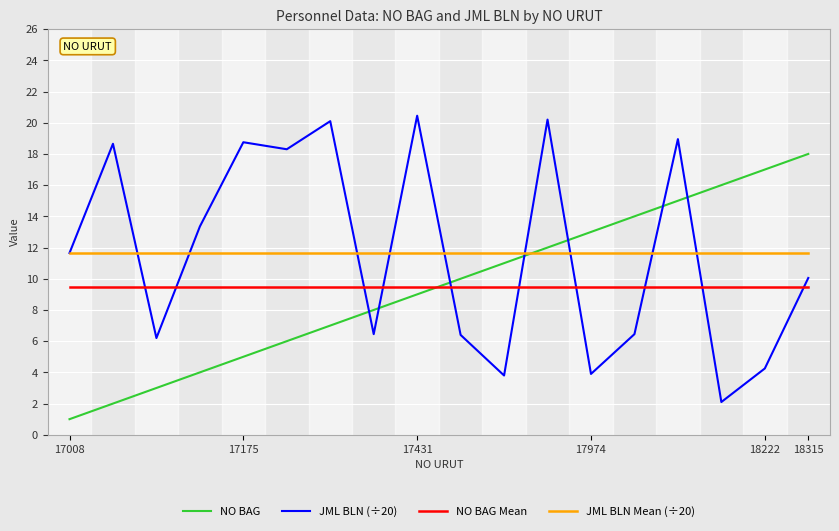

Which series has the widest spread of values?

JML BLN (÷20)